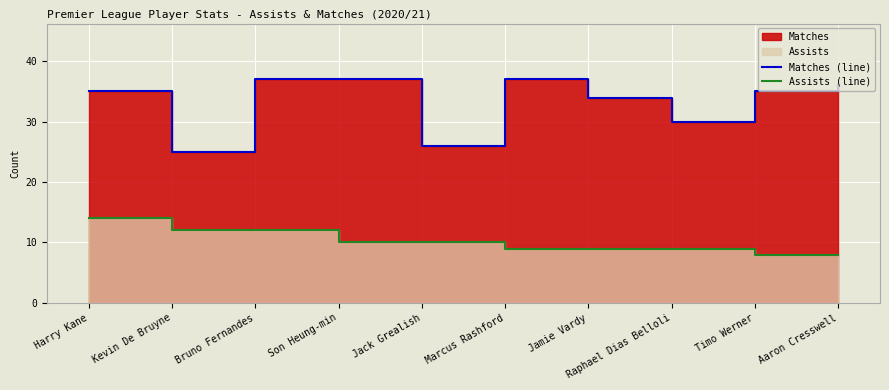

True or false: Matches (line) and Assists (line) intersect in this chart.

False